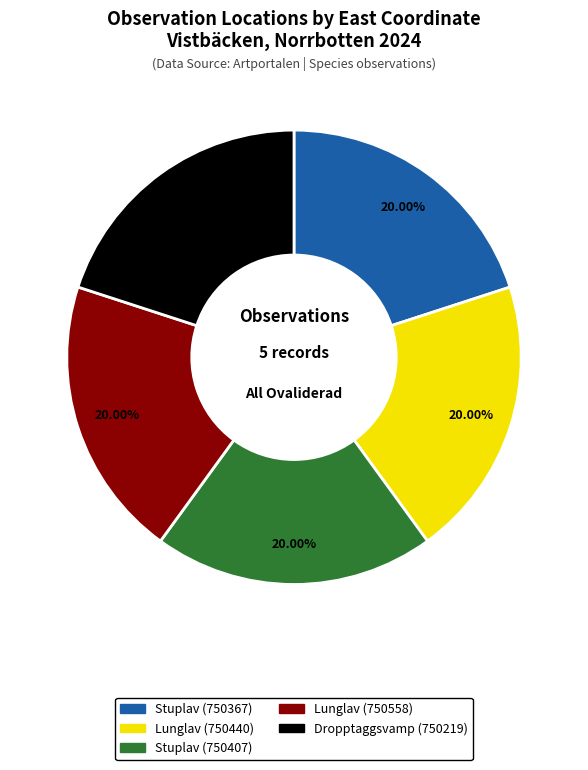

Does any single category account for the majority?

No